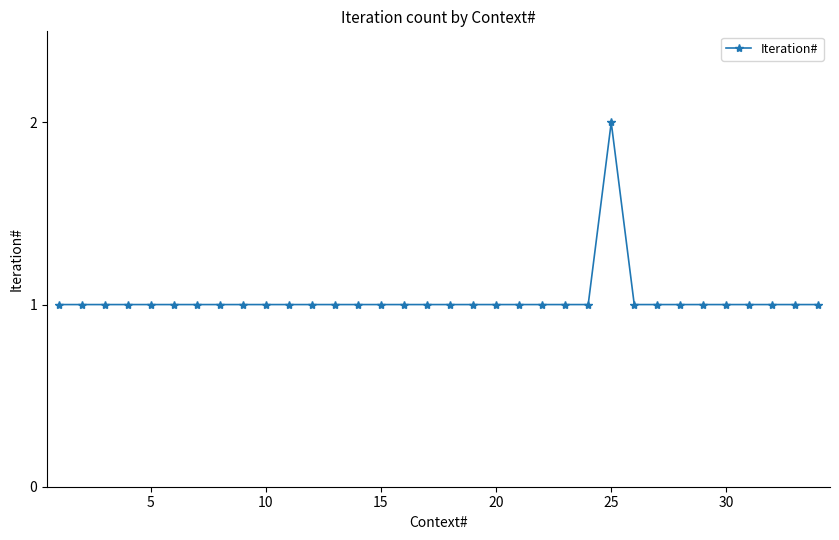

What is the value of the 31st point from the left?

1